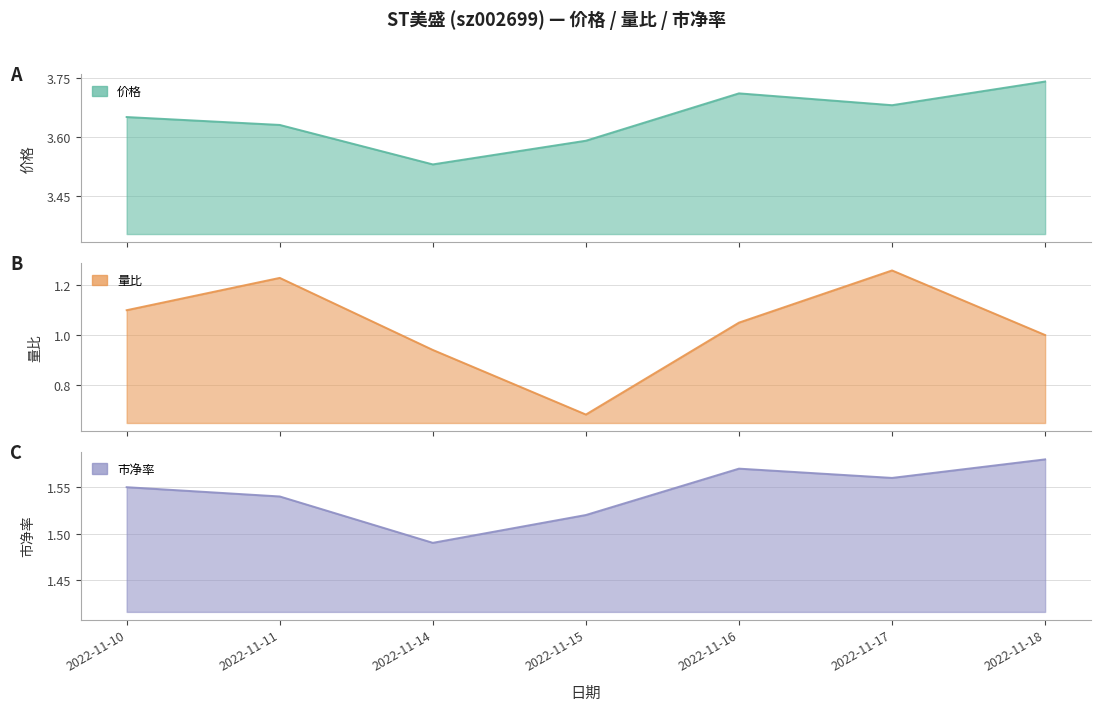

Which category has the highest value in the 量比 series?

2022-11-17